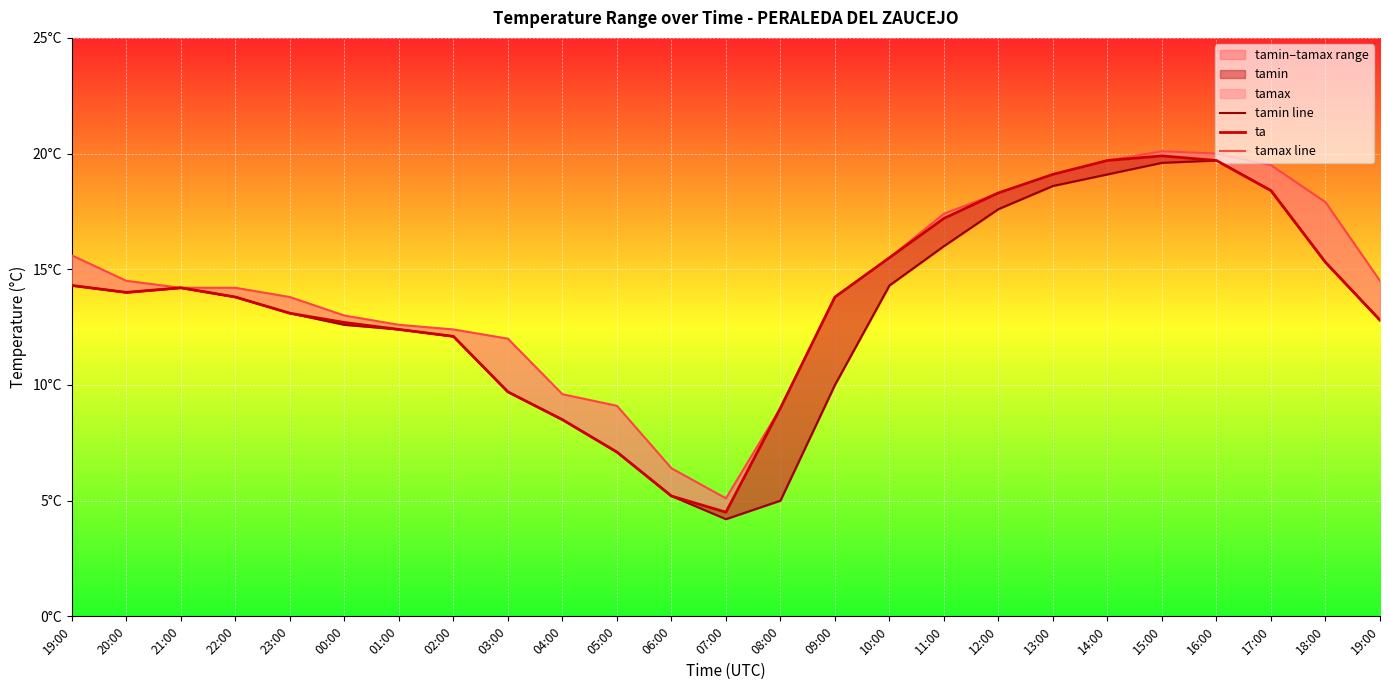

In ta, how many points are higher than both neighbors (excluding endpoints)?

2